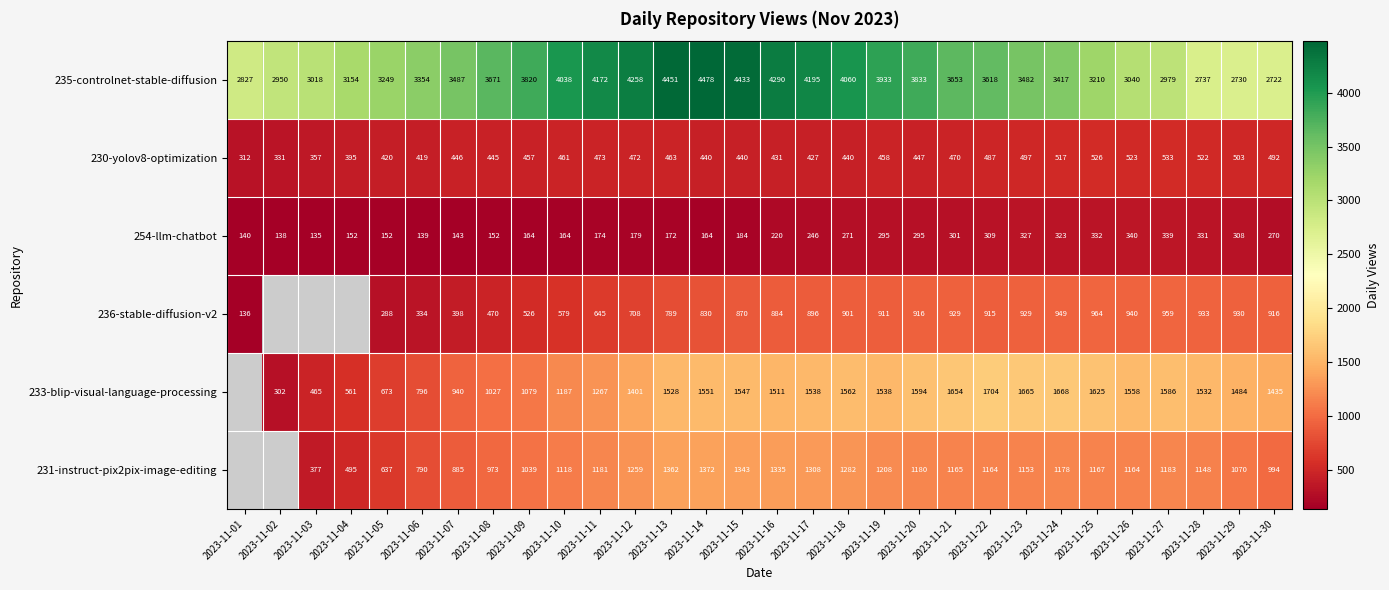

At which category is the sum across all series the highest?

2023-11-14